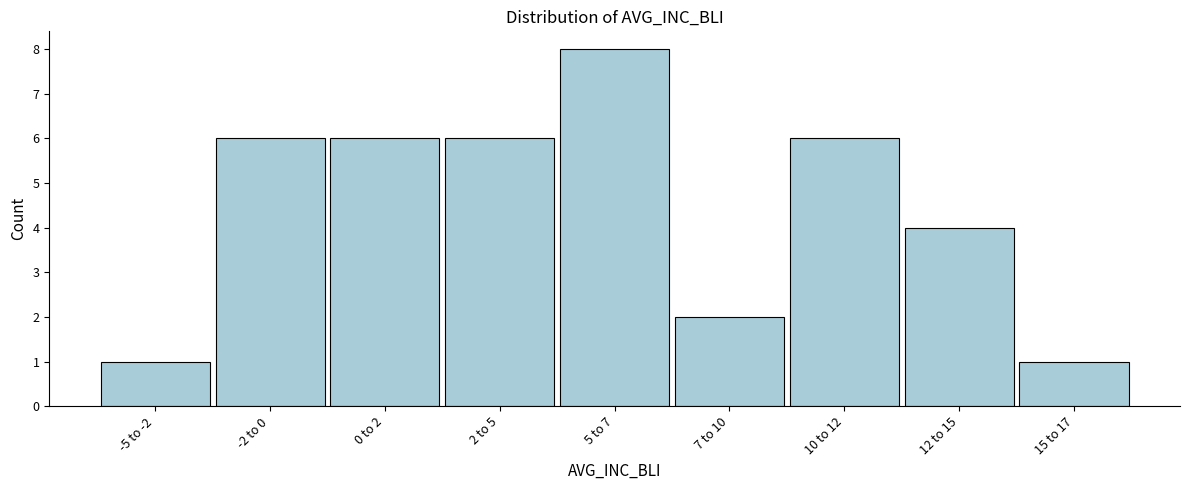

Reading left to right, transcribe all the data shown in this chart.

-5 to -2=1	-2 to 0=6	0 to 2=6	2 to 5=6	5 to 7=8	7 to 10=2	10 to 12=6	12 to 15=4	15 to 17=1